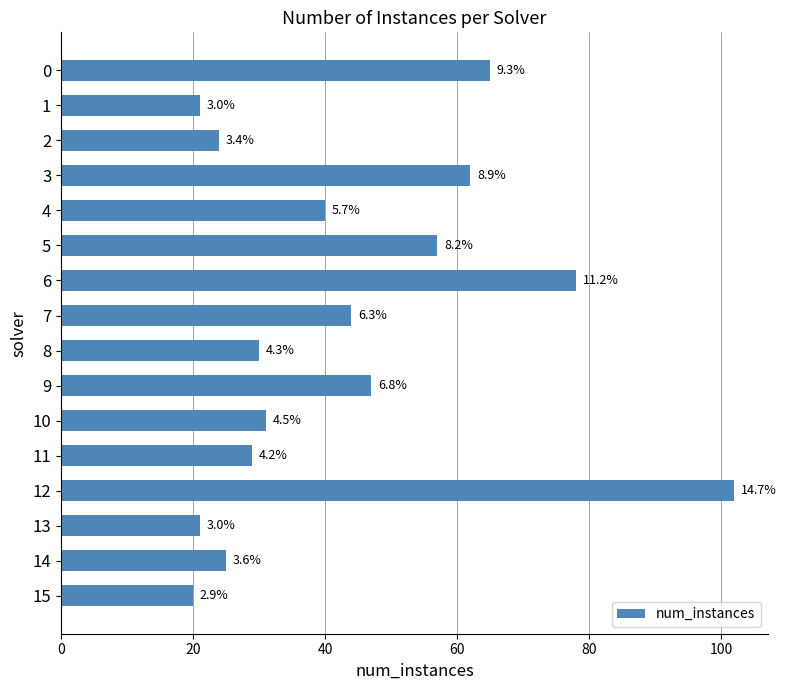

What is the average value?

44